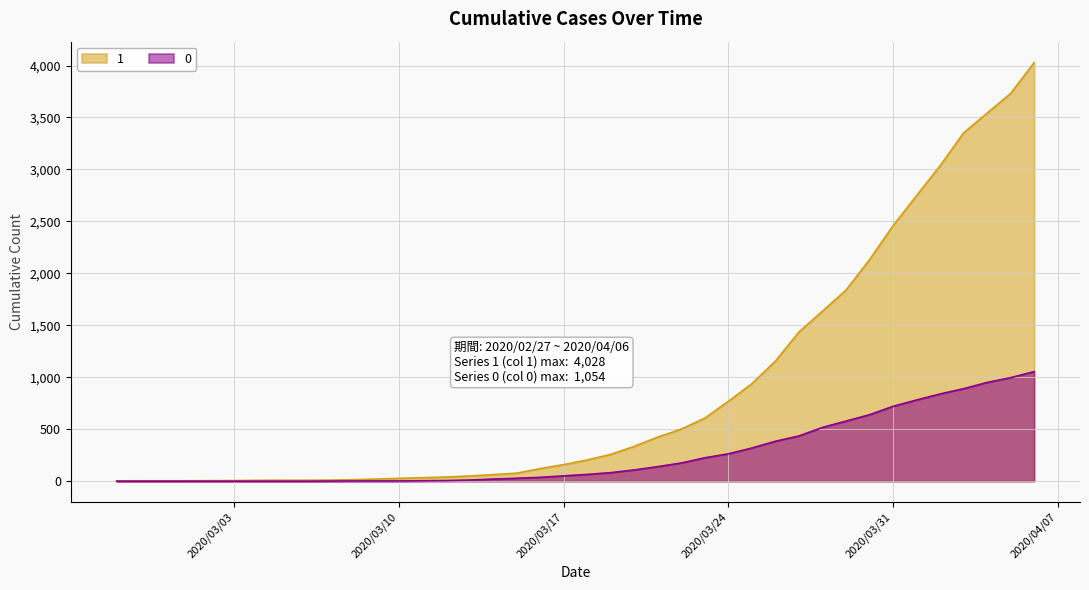

True or false: 0 and 1 intersect in this chart.

False